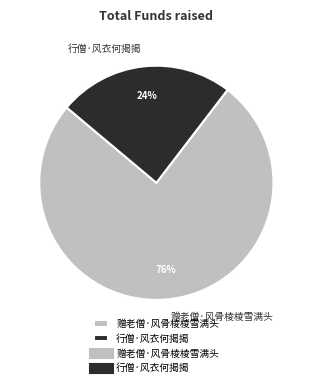

Which category accounts for the majority?

赠老僧·风骨棱棱雪满头